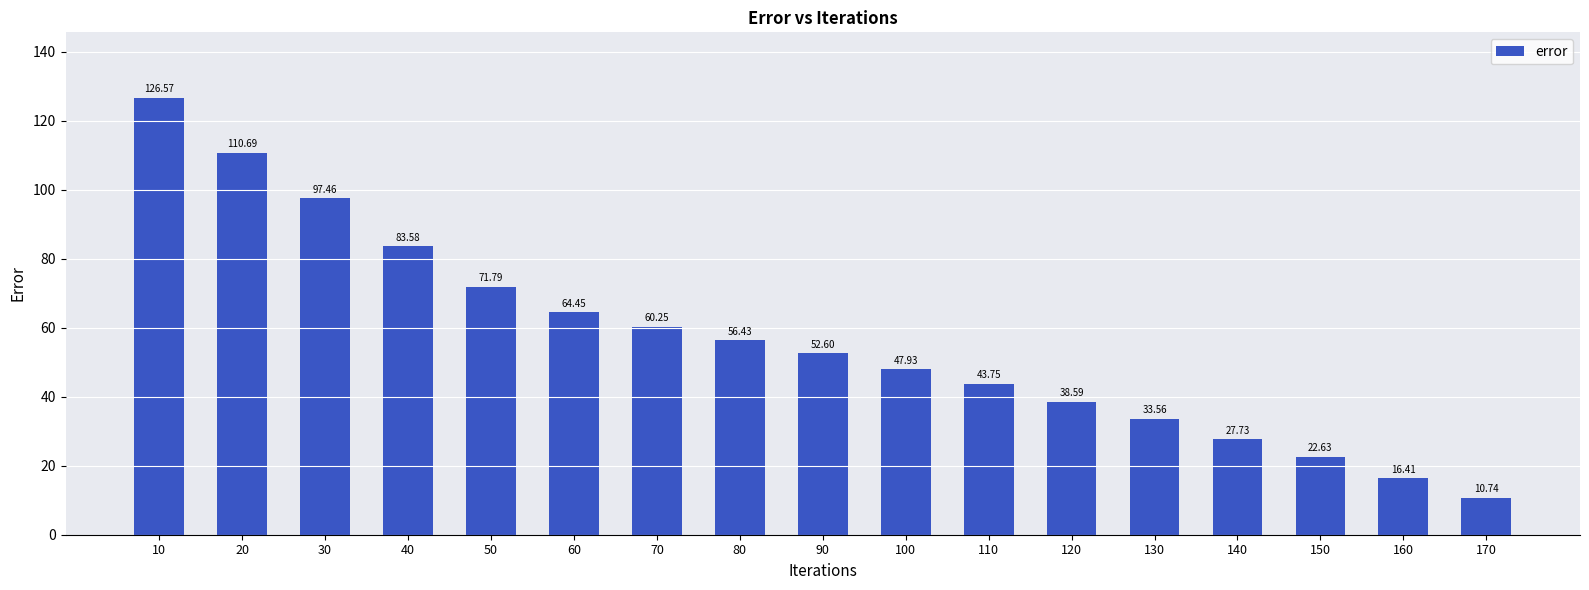

Does the chart contain stacked bars?

No